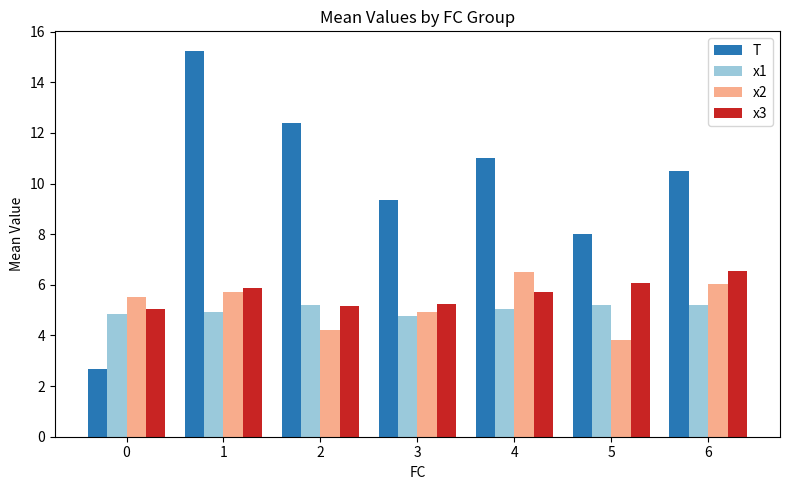

What is the minimum value shown in the chart?

2.7